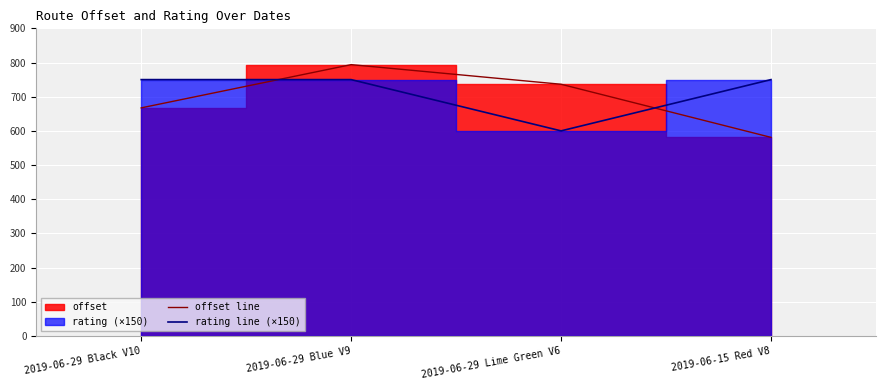

The value of offset line at 2019-06-29 Black V10 is 218.2. True or false?

False